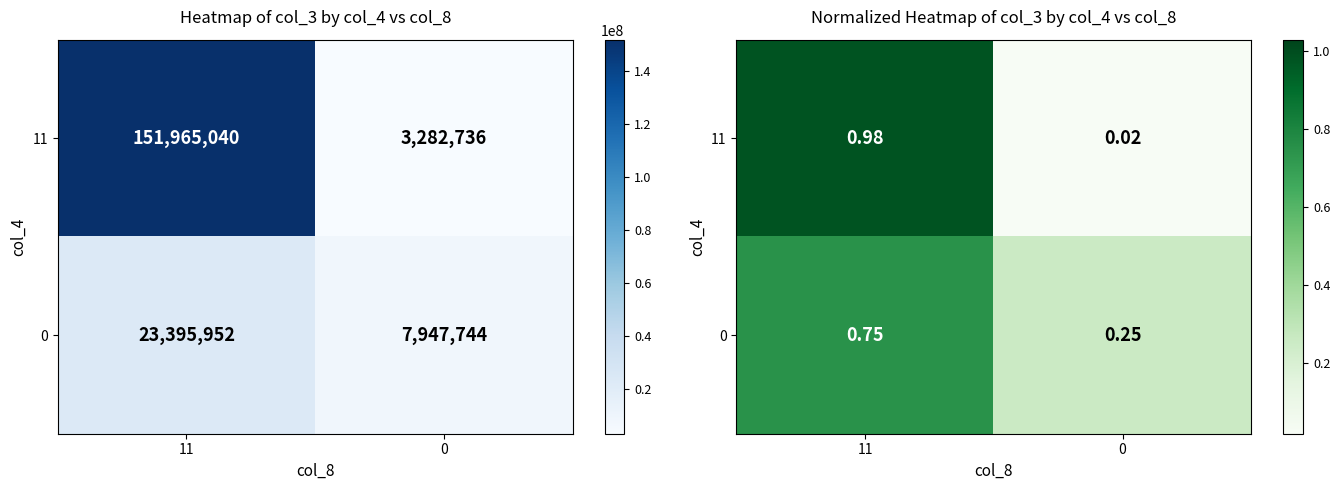

Count the number of categories in the chart.

2